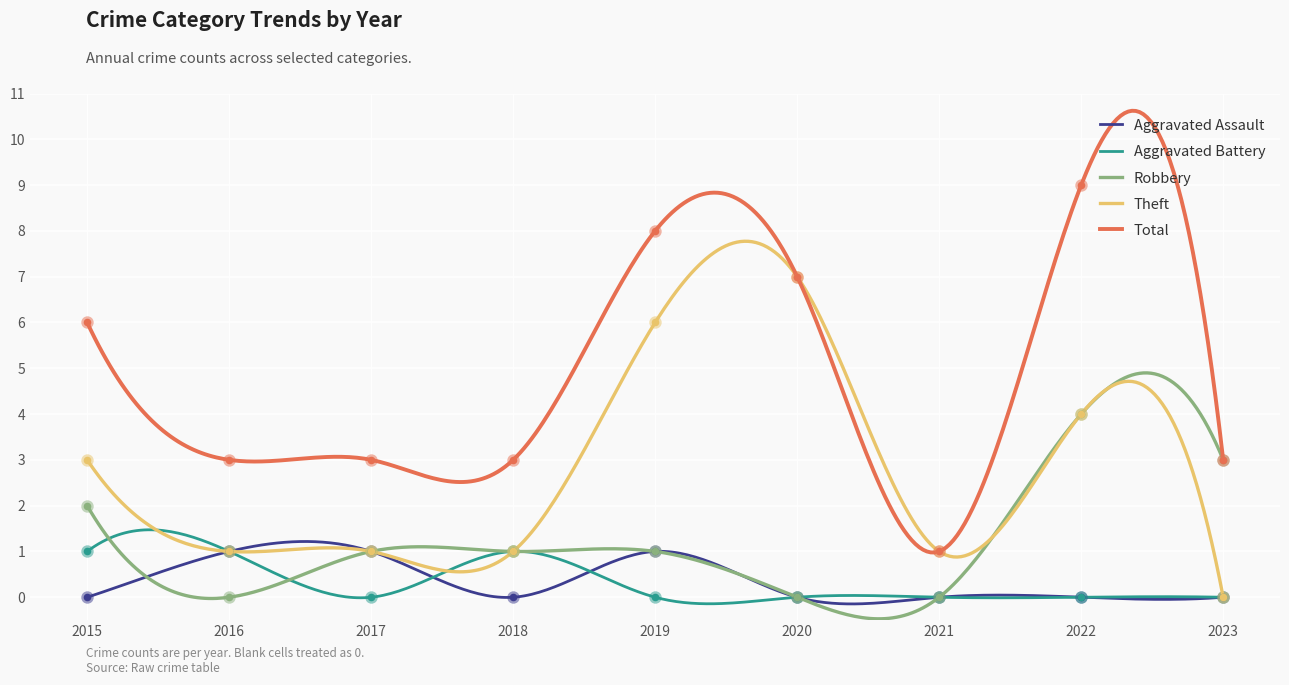

What is the total value across all series at 2020?

14